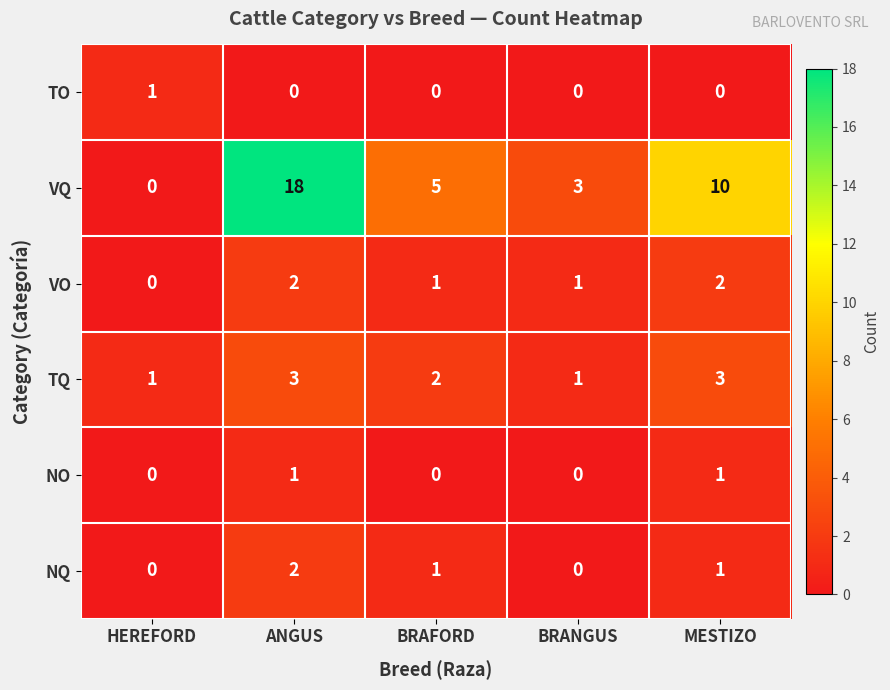

Which series has the widest spread of values?

VQ